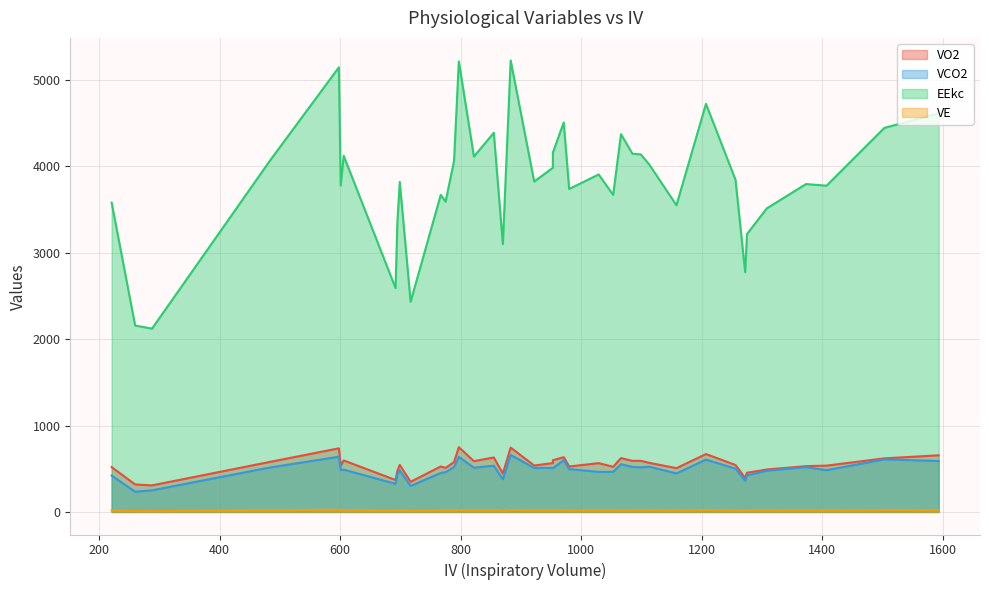

Which series changed the most between 692 and 922?

EEkc